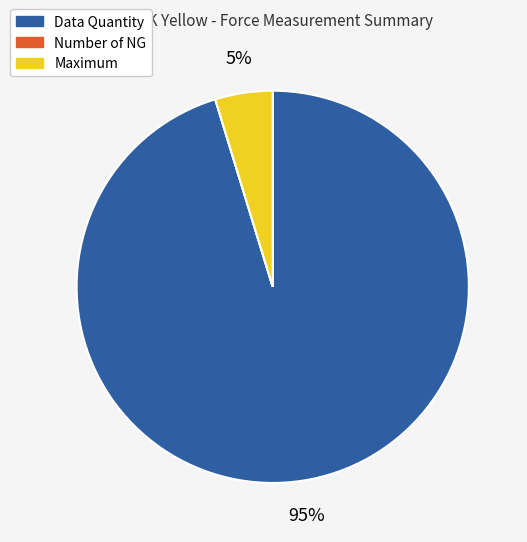

To the nearest percent, what percentage of the pie is Data Quantity?

95%